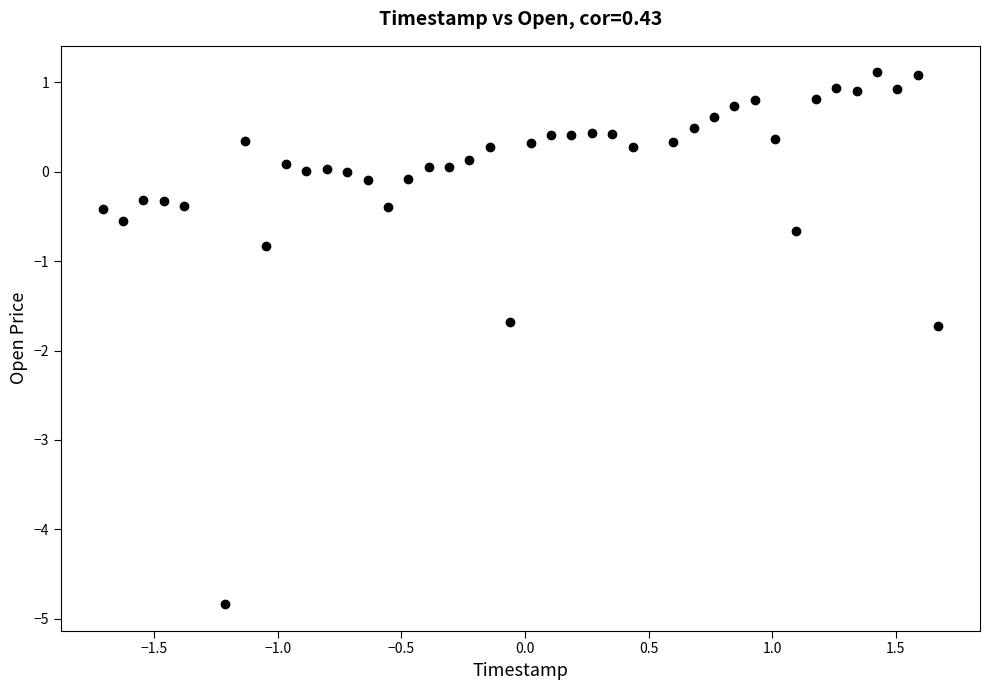

What is the range of X values (max minus min)?

3.4